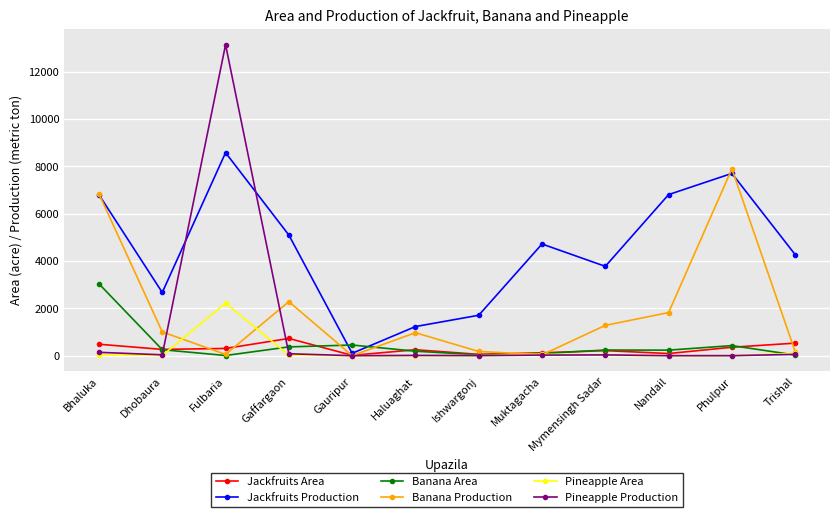

List the series in order of their peak value, highest first.

Pineapple Production, Jackfruits Production, Banana Production, Banana Area, Pineapple Area, Jackfruits Area